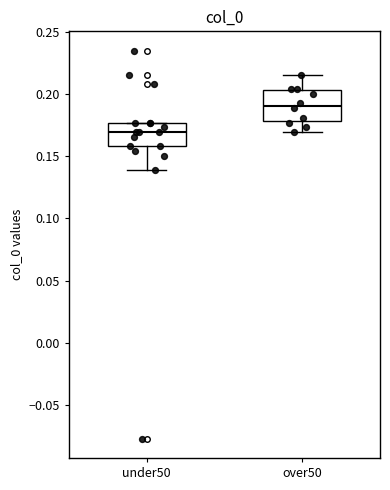

Reading left to right, transcribe this box plot: for each box, give where its median line is, the range the box spans, and where its two whiskers end, as read against the y-axis. The values are not printed on the chart, so give them approximately, as read against the axis.

under50: median 0.170, box 0.160 to 0.175, whiskers 0.140 to 0.175
over50: median 0.190, box 0.180 to 0.205, whiskers 0.170 to 0.215